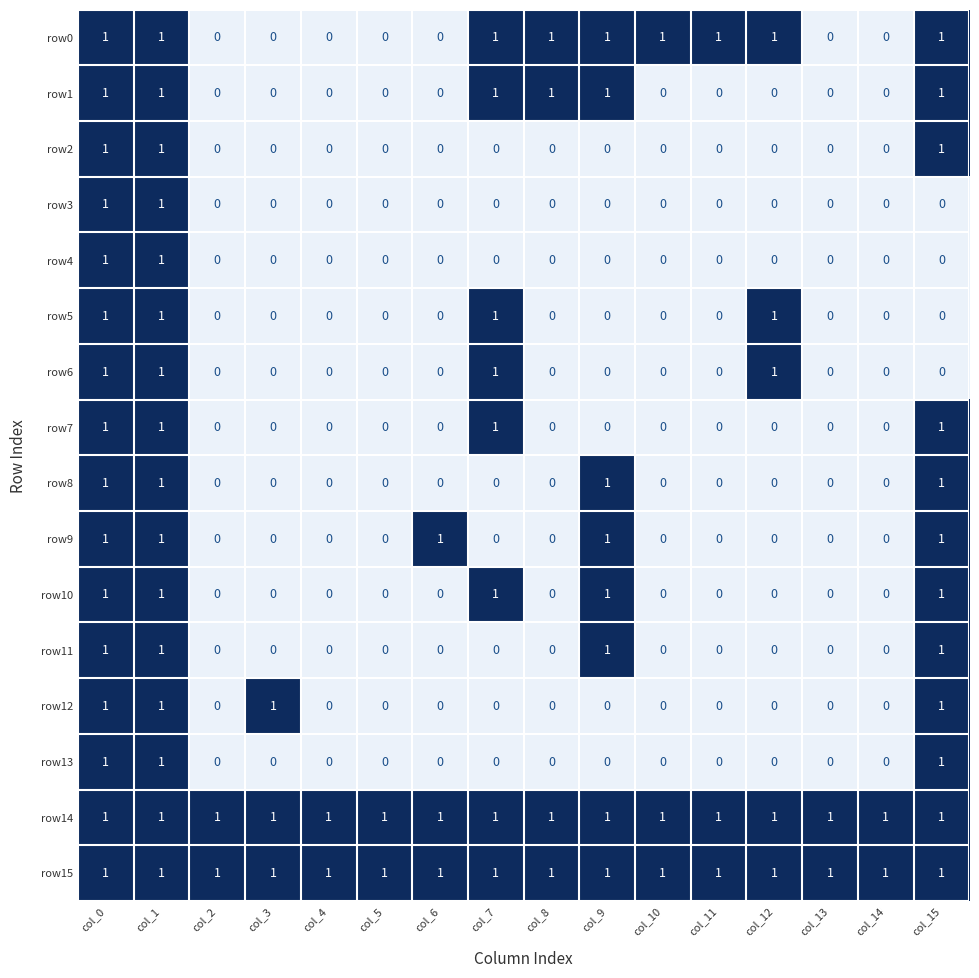

Count the row5 values in the range 0 to 1.

16